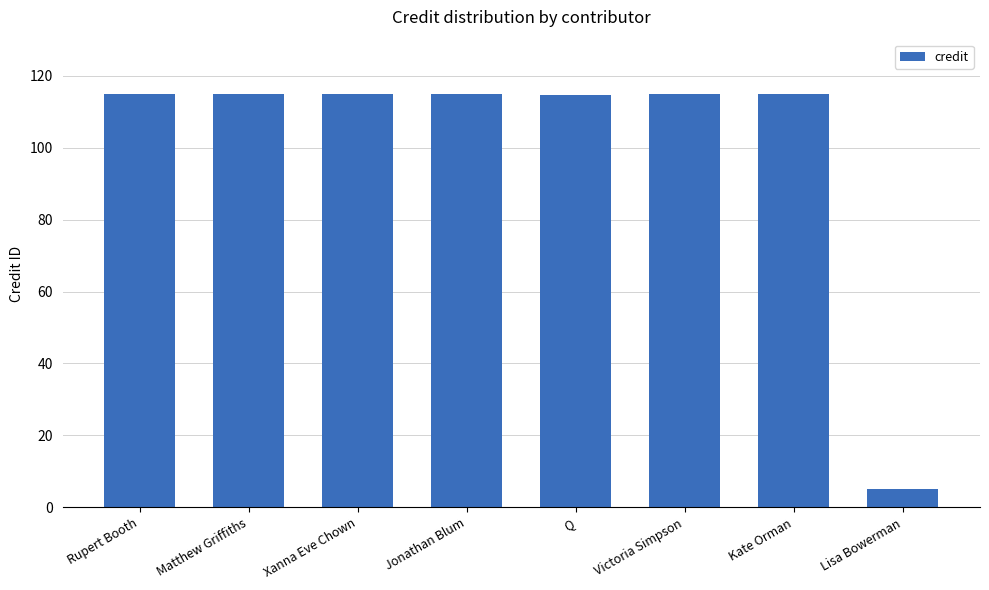

What value does the data have at Xanna Eve Chown?

115.0